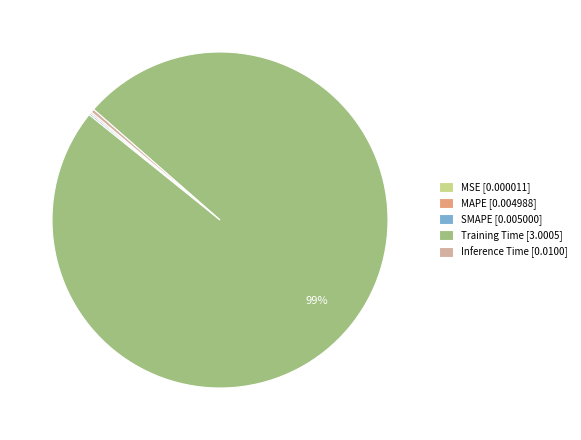

Is there a majority slice in this chart?

Yes